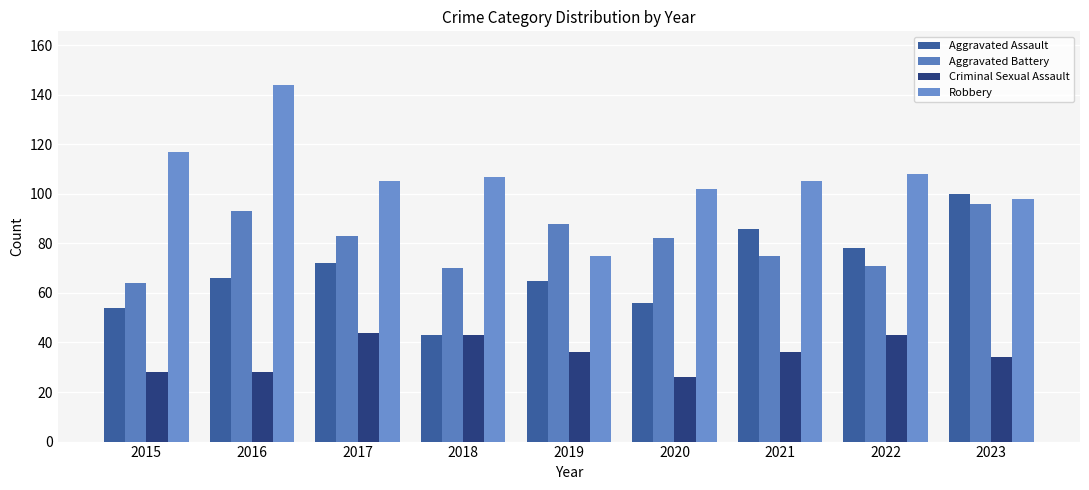

Reading left to right, extract all data points from this chart.

Aggravated Assault: 54	66	72	43	65	56	86	78	100
Aggravated Battery: 64	93	83	70	88	82	75	71	96
Criminal Sexual Assault: 28	28	44	43	36	26	36	43	34
Robbery: 117	144	105	107	75	102	105	108	98